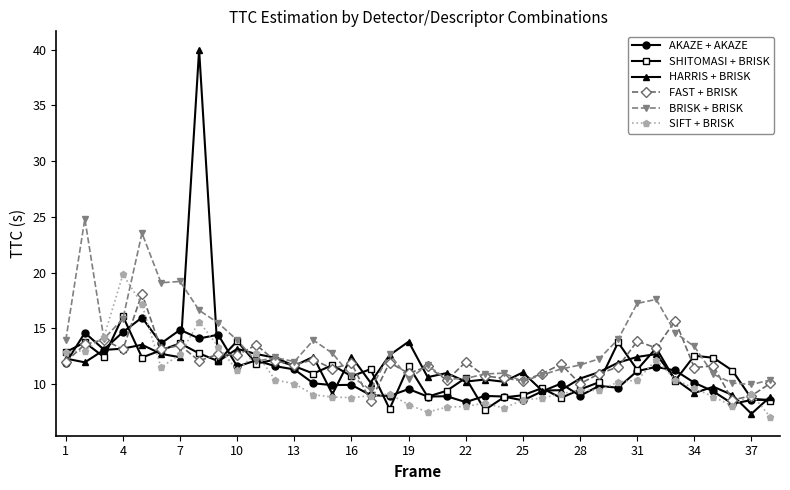

Which series has the largest range (max minus min)?

HARRIS + BRISK